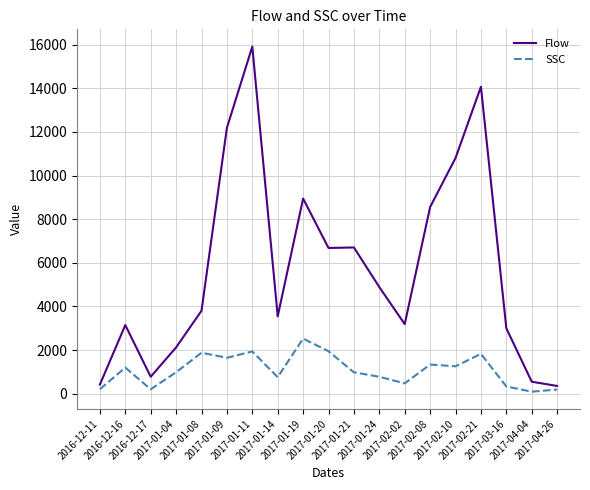

Is this an area chart (filled region under the line)?

No